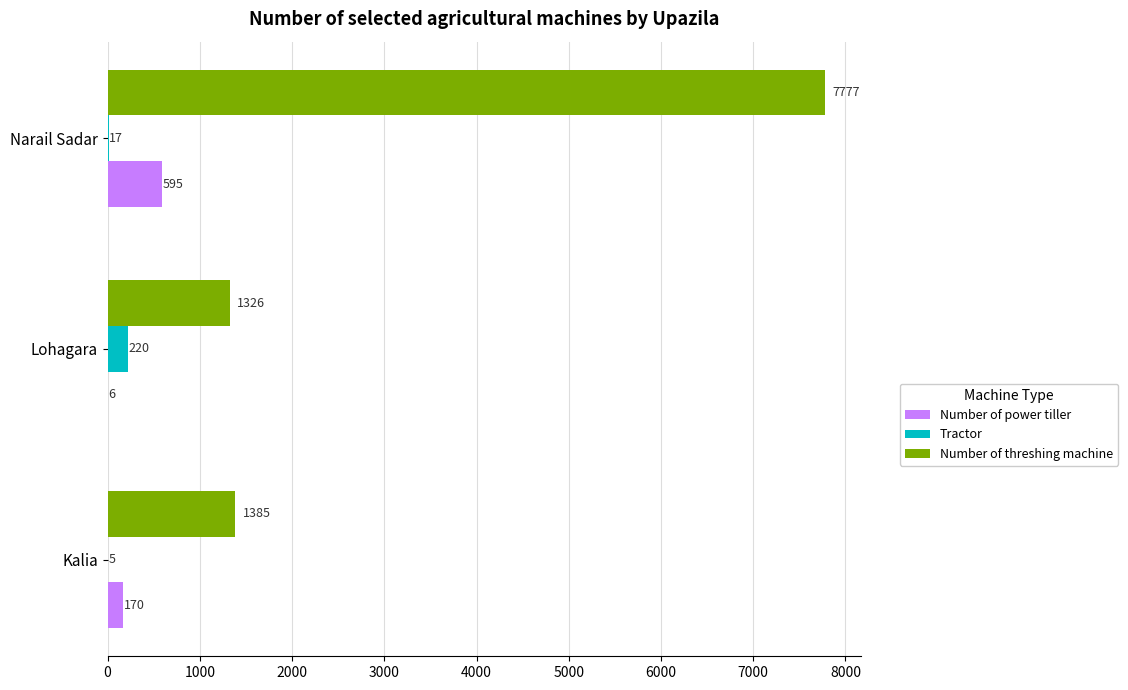

How many categories are shown in the chart?

3